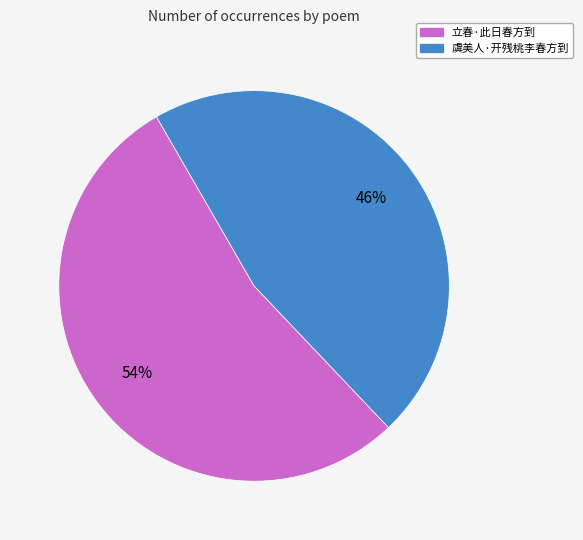

To the nearest percent, what is the average slice percentage?

50%